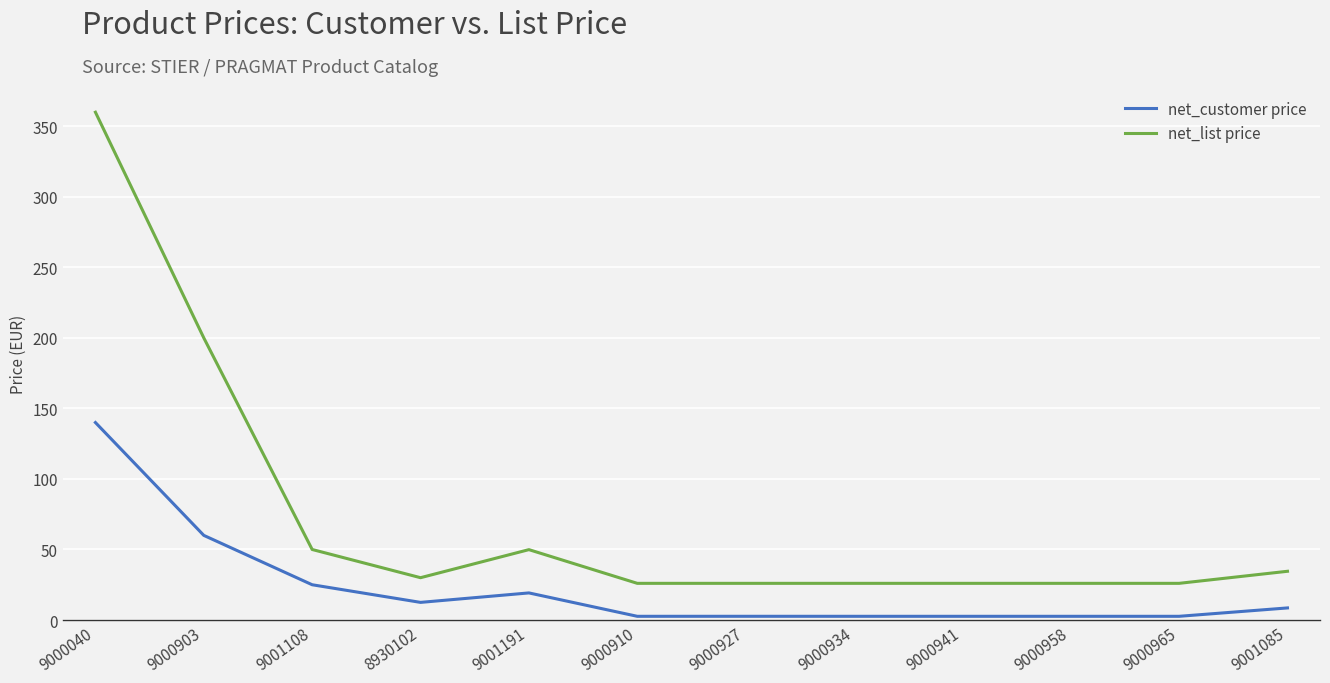

What position from the right is 9000040?

12